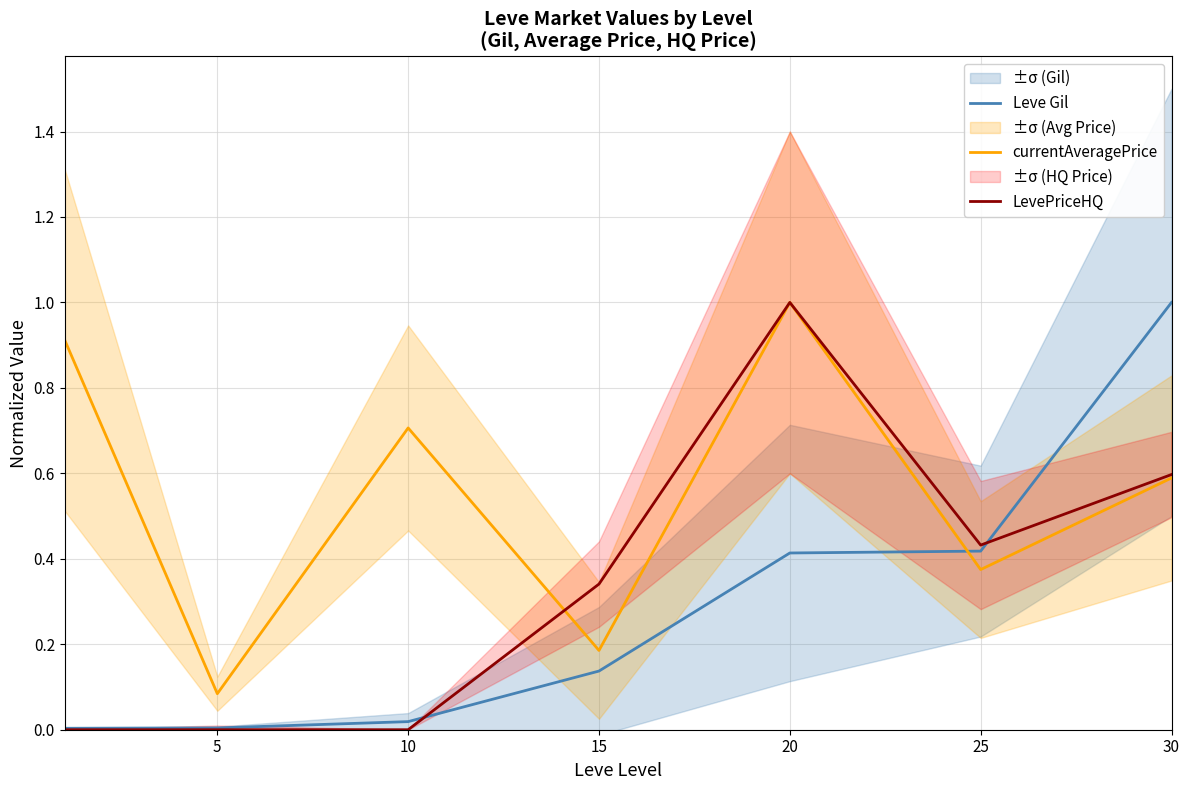

Does the chart display data point markers on the line(s)?

No